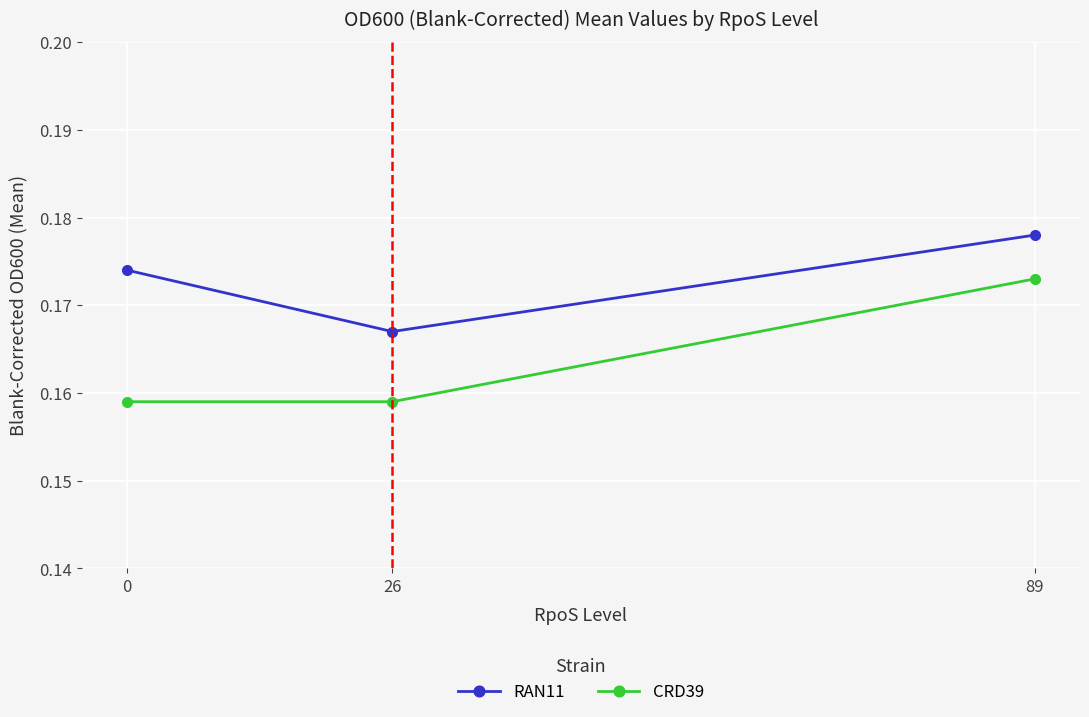

What is the sum of the CRD39 values at 0 and 89?

0.3